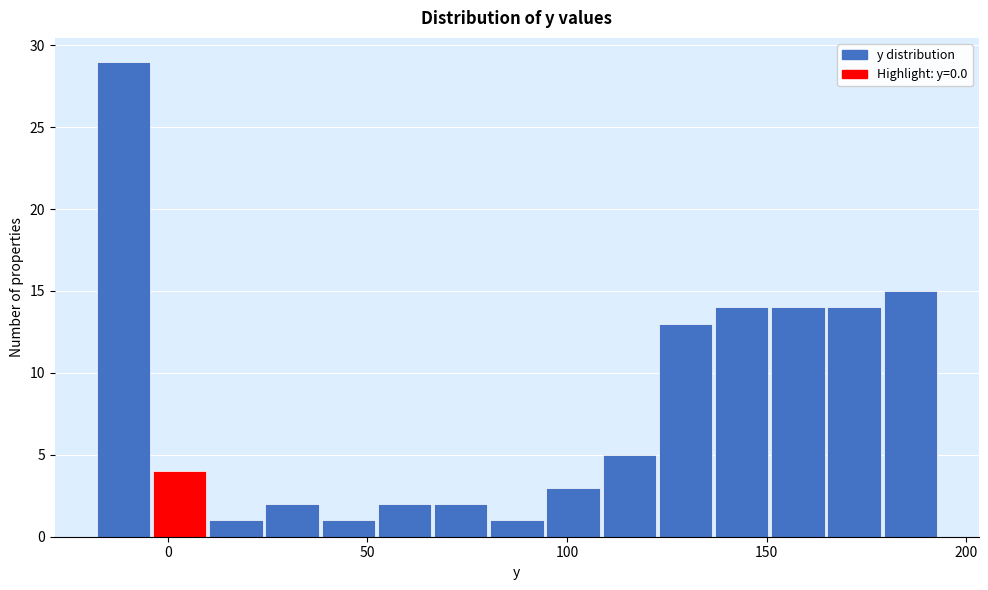

Around what value on the x-axis is the tallest bar? Give the approximate position of its centre, as read against the axis.

-10